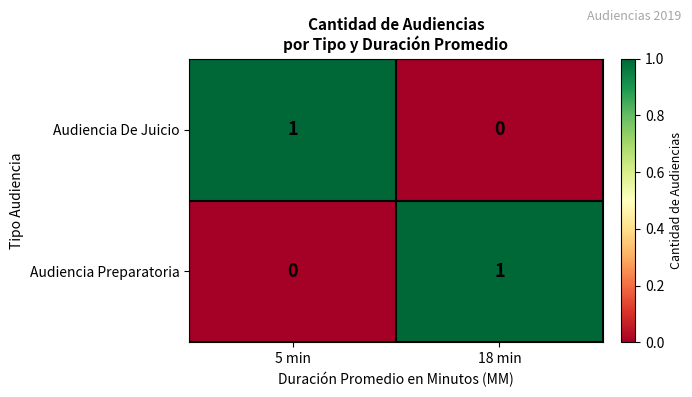

At 18 min, list the series in order from smallest to largest.

Audiencia De Juicio, Audiencia Preparatoria